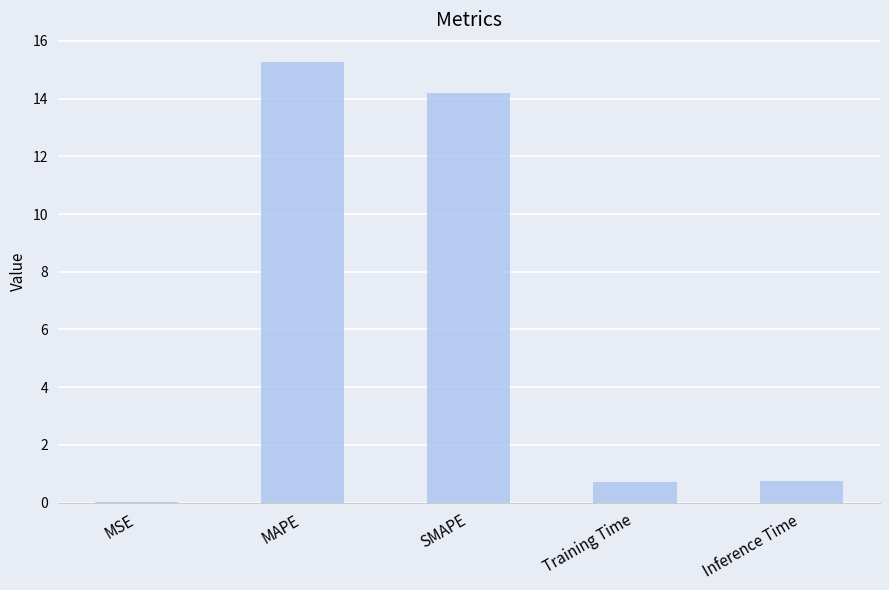

What is the greatest value displayed?

15.3